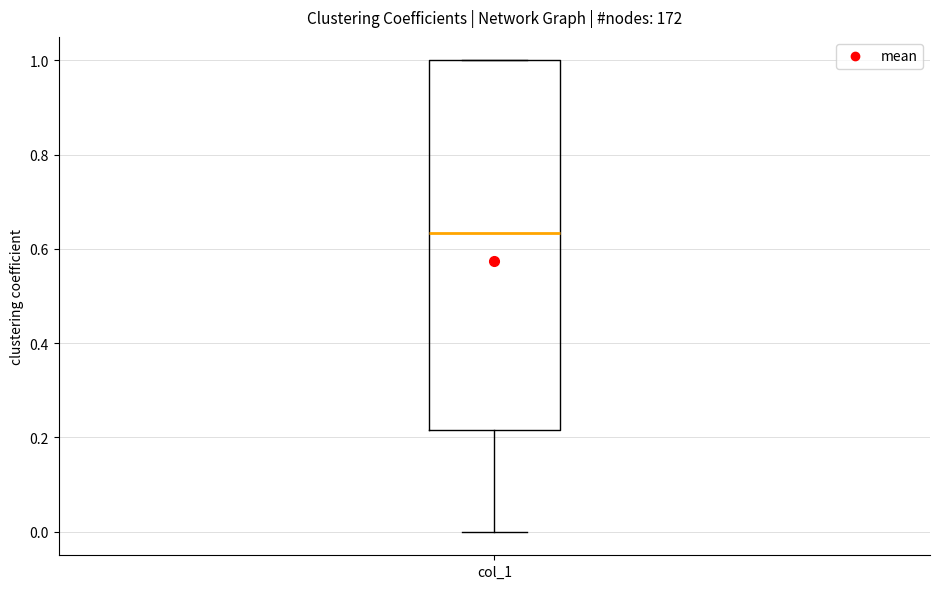

Where is the upper edge of the box for col_1 on the y-axis? The values are not printed on the chart, so give them approximately, as read against the axis.

1.00